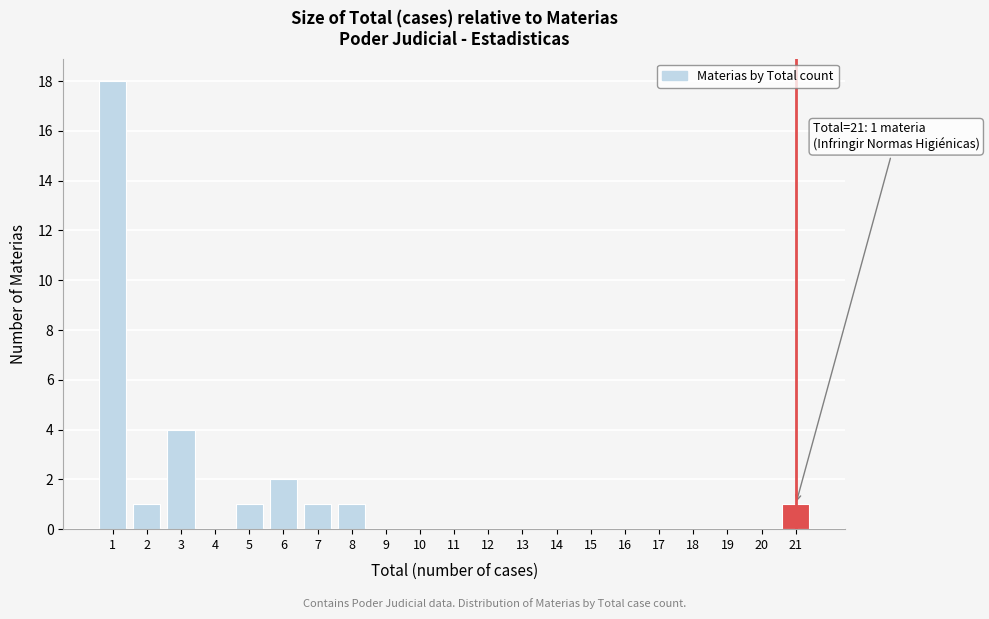

Over which range of the x-axis is the bar tallest?

0.5 to 1.5